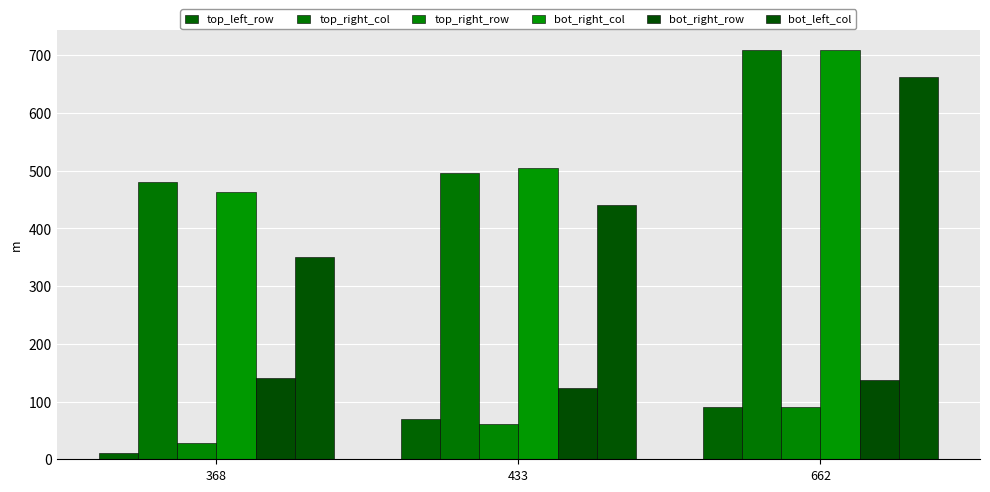

What is the value of the bot_left_col bar at the 2nd from the left?

441